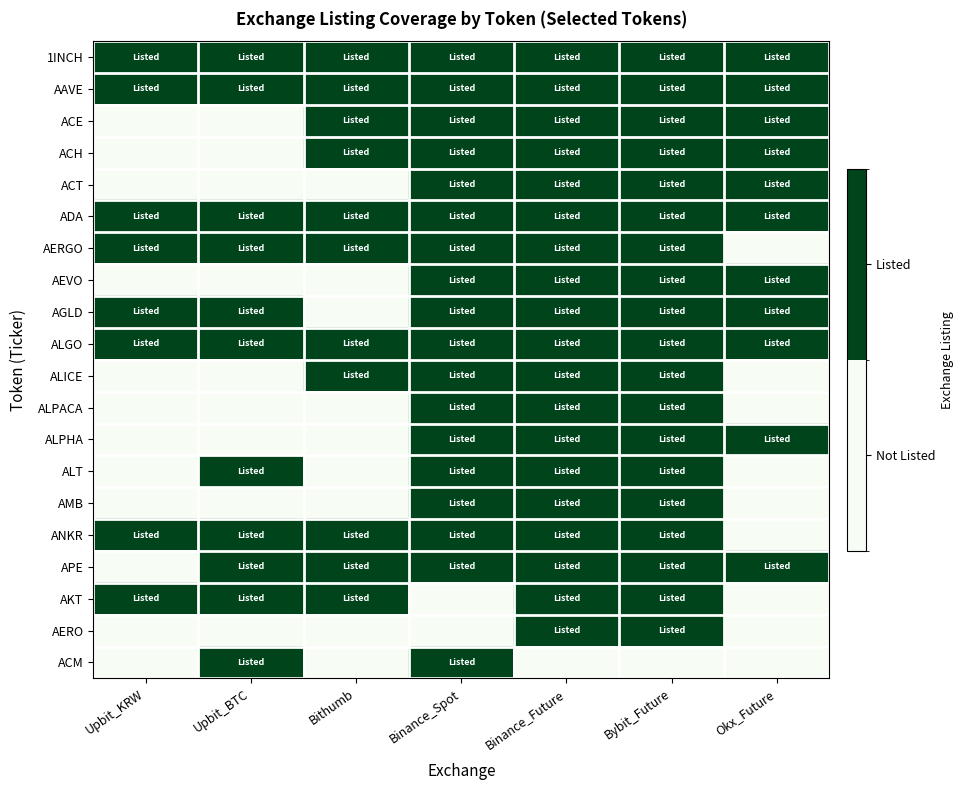

Count the number of categories in the chart.

7